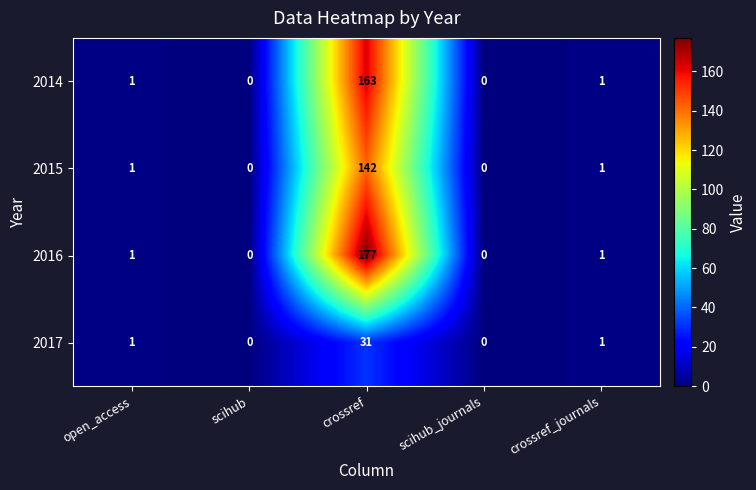

How many series are shown in this chart?

4